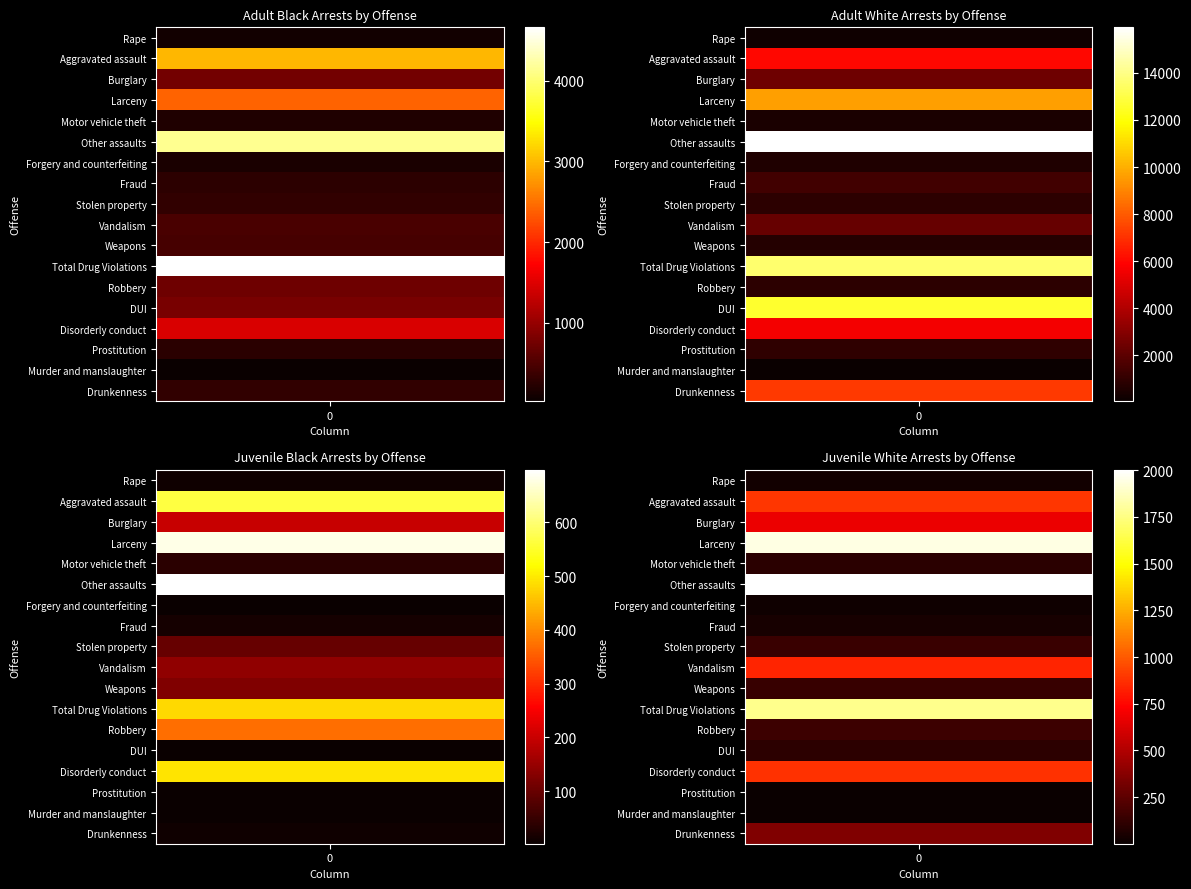

True or false: AdultBlack has a value of 285 at 9.

False